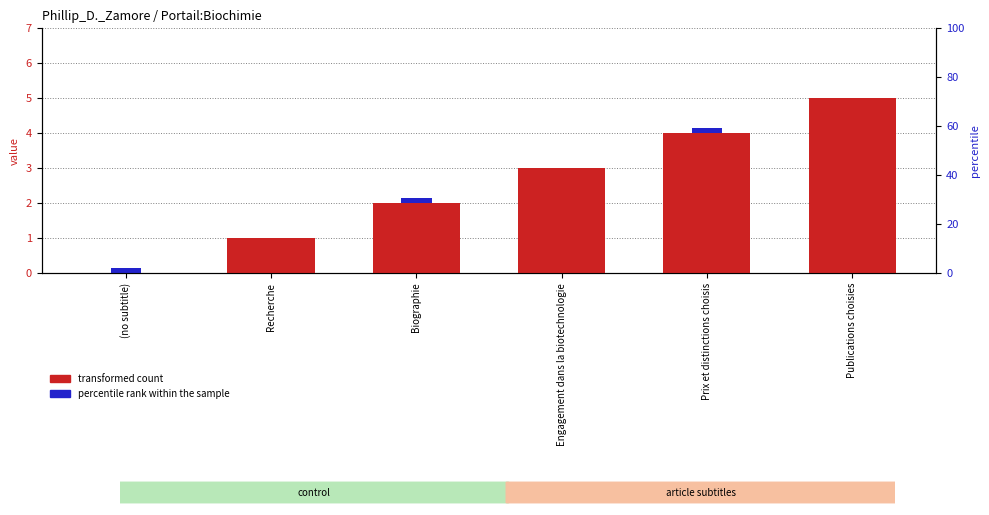

What is the label of the 6th bar from the left?

Publications choisies